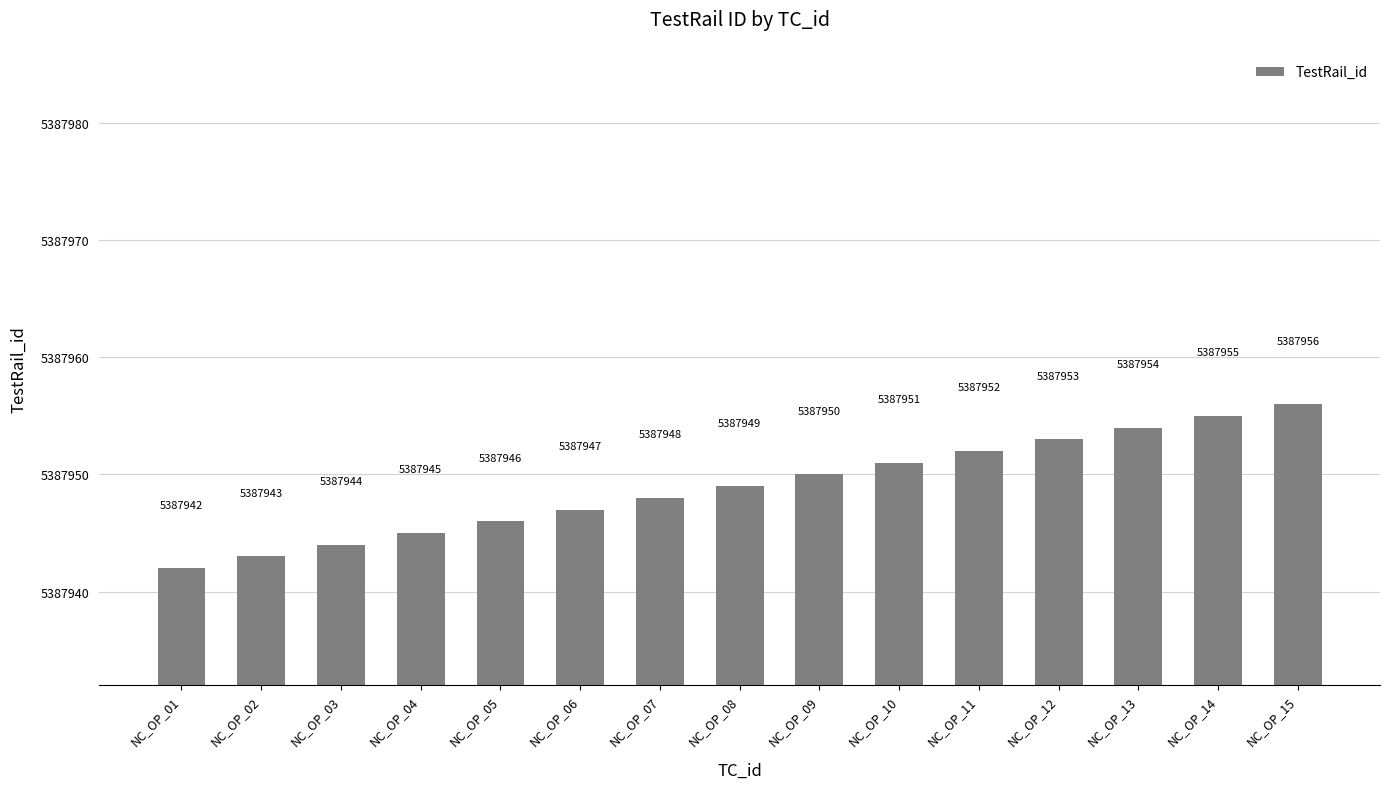

What is the value of the 3rd bar from the left?

5387944